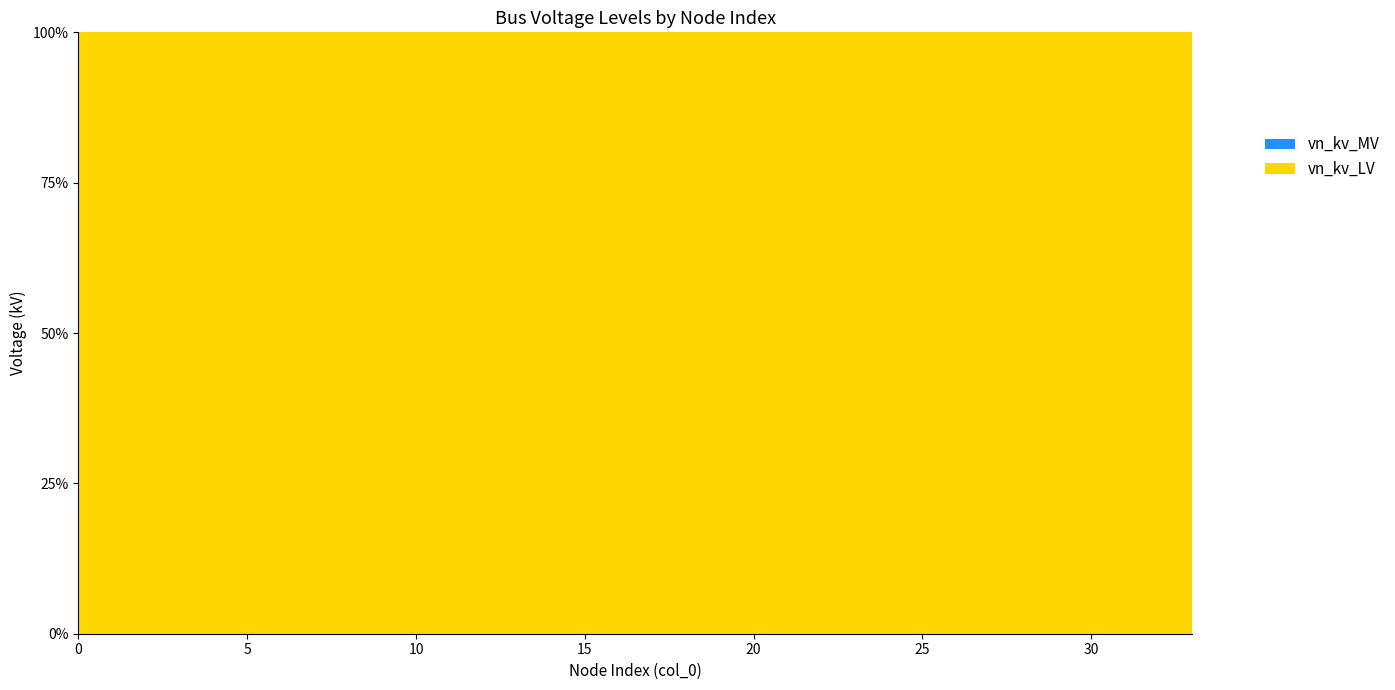

Reading right to left, extract all data points from this chart.

vn_kv_LV: 0.0	0.4	0.4	0.4	0.4	0.4	0.4	0.4	0.4	0.4	0.4	0.4	0.4	0.4	0.4	0.4	0.4	0.4	0.4	0.4	0.4	0.4	0.4	0.4	0.4	0.4	0.4	0.4	0.4	0.4	0.4	0.4	0.4	0.4
vn_kv_MV: 20.0	0.0	0.0	0.0	0.0	0.0	0.0	0.0	0.0	0.0	0.0	0.0	0.0	0.0	0.0	0.0	0.0	0.0	0.0	0.0	0.0	0.0	0.0	0.0	0.0	0.0	0.0	0.0	0.0	0.0	0.0	0.0	0.0	0.0